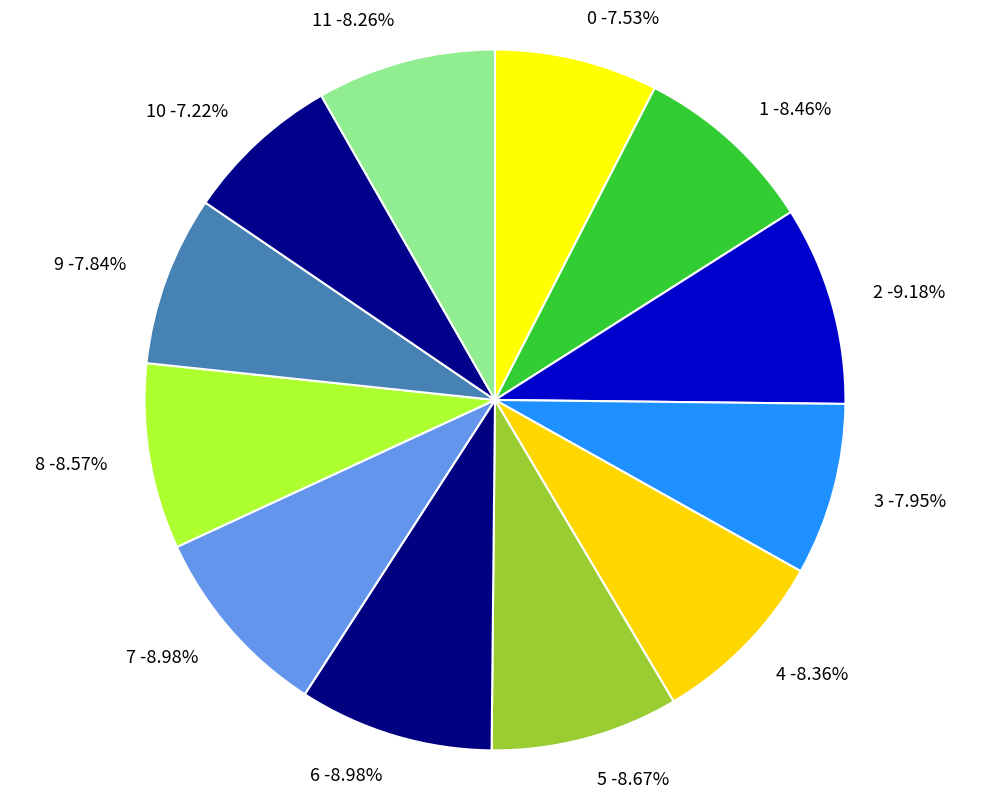

Between 1 and 5, which is larger?

5